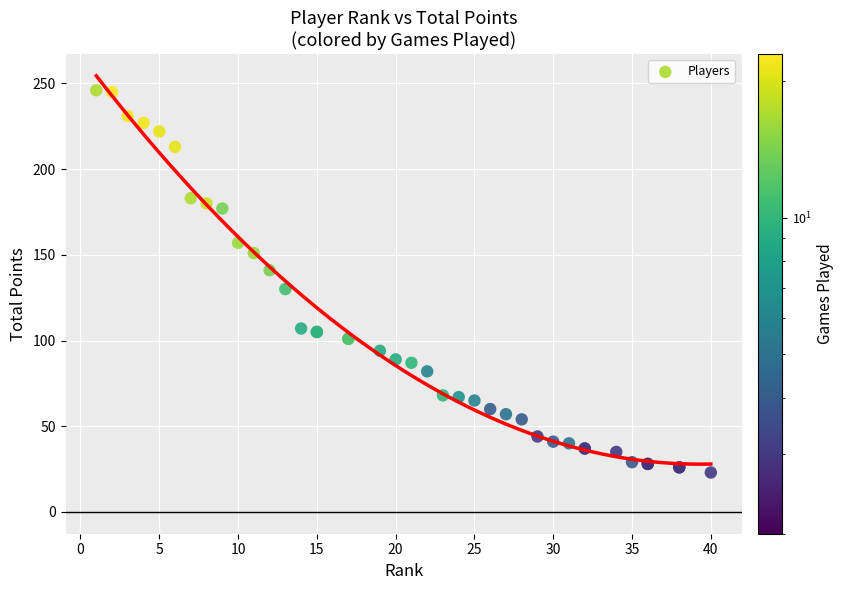

What Y value in the scatter plot is closest to 134?

130